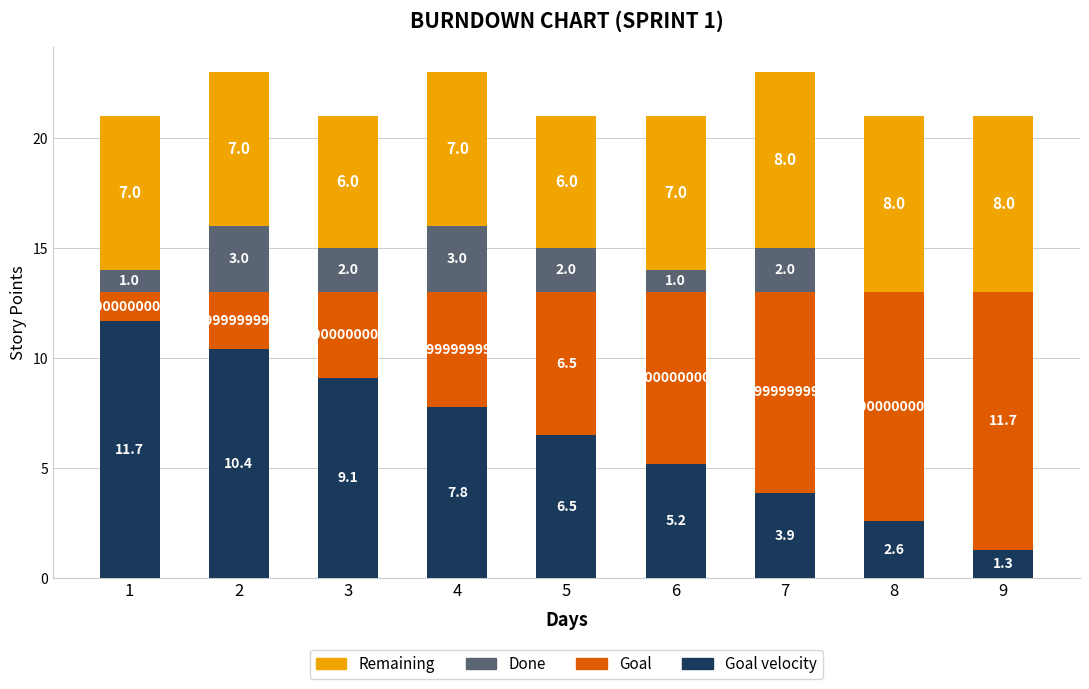

What is the total value across all series at 1?

21.0